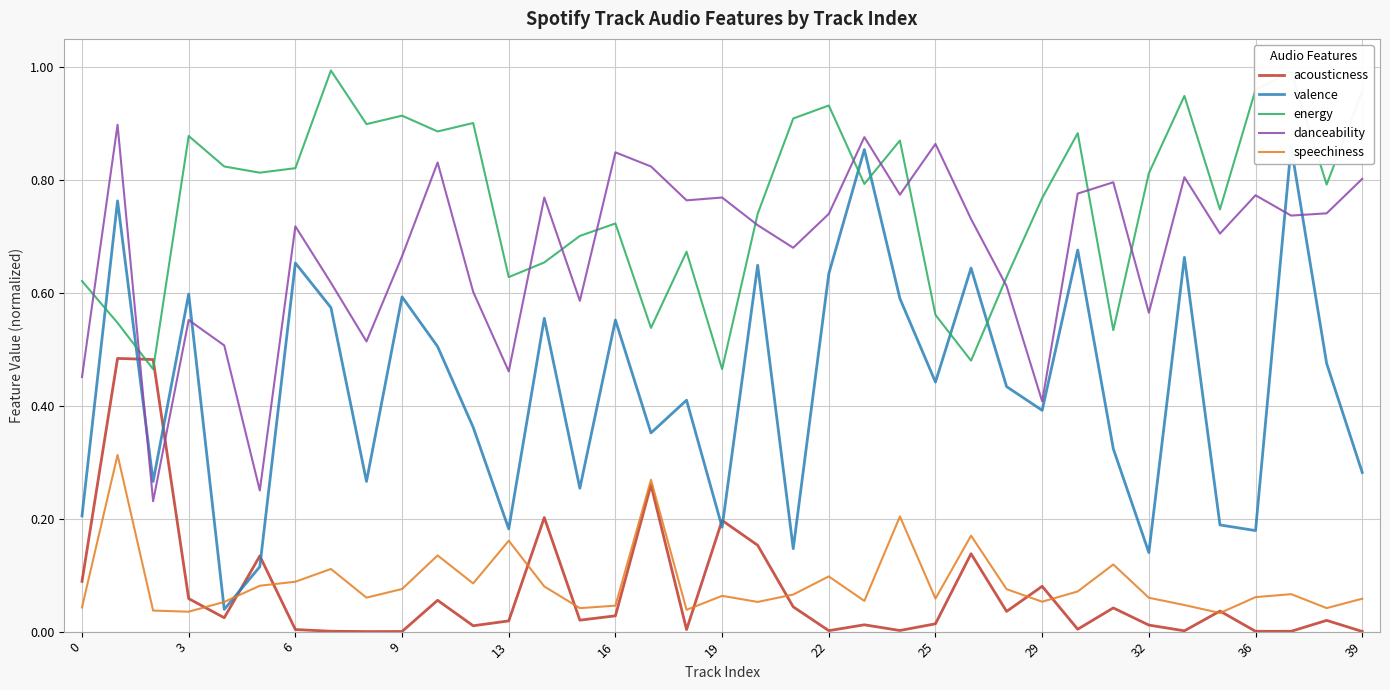

What is the minimum value for danceability?

0.2